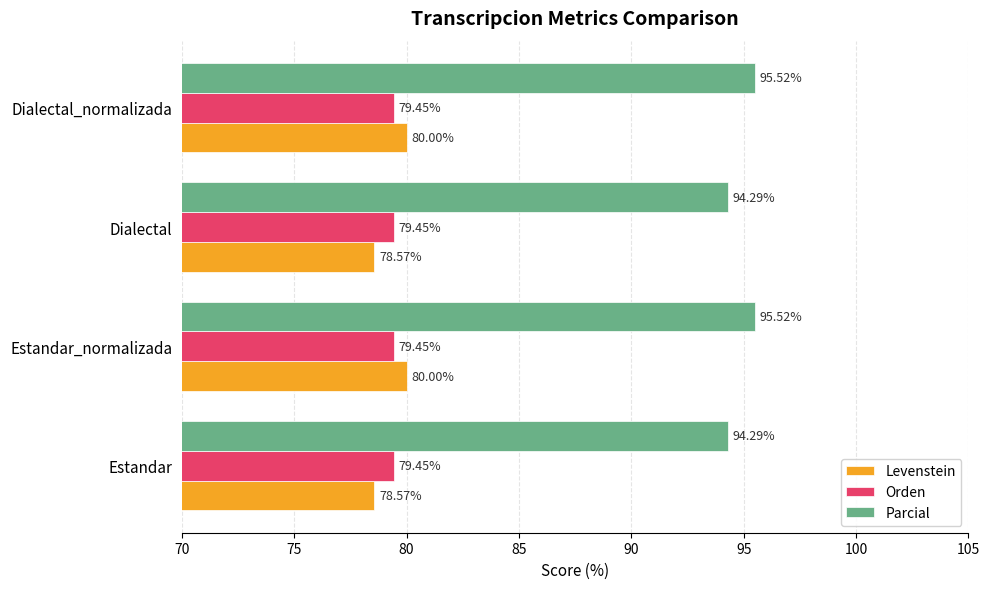

Is the value of Orden at Dialectal greater than the value of Parcial at Estandar_normalizada?

No